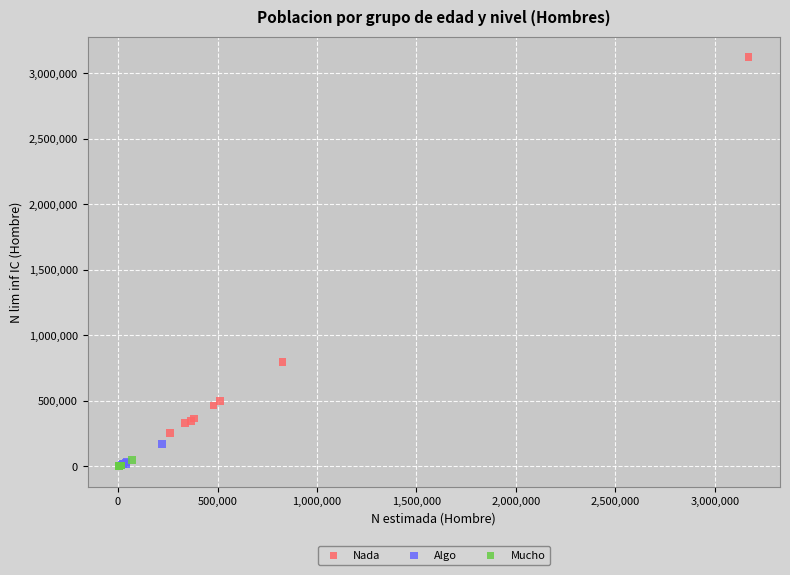

What are all the series names shown in the legend?

Nada, Algo, Mucho